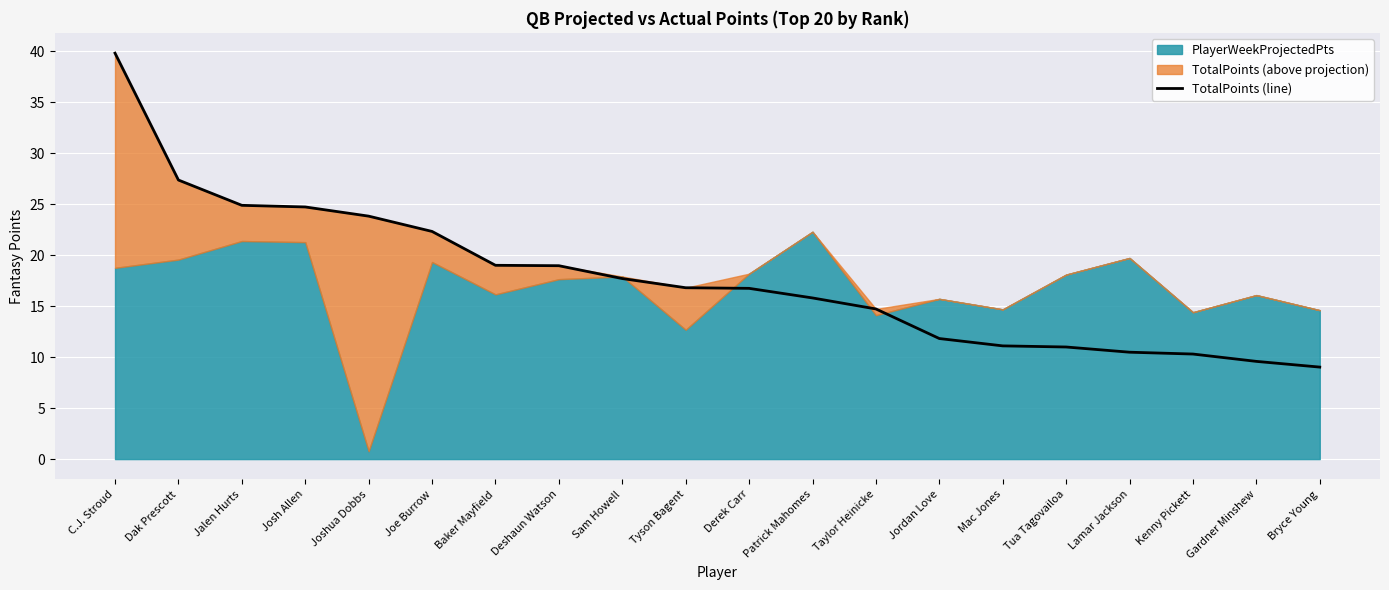

How many data points are above 16?

11